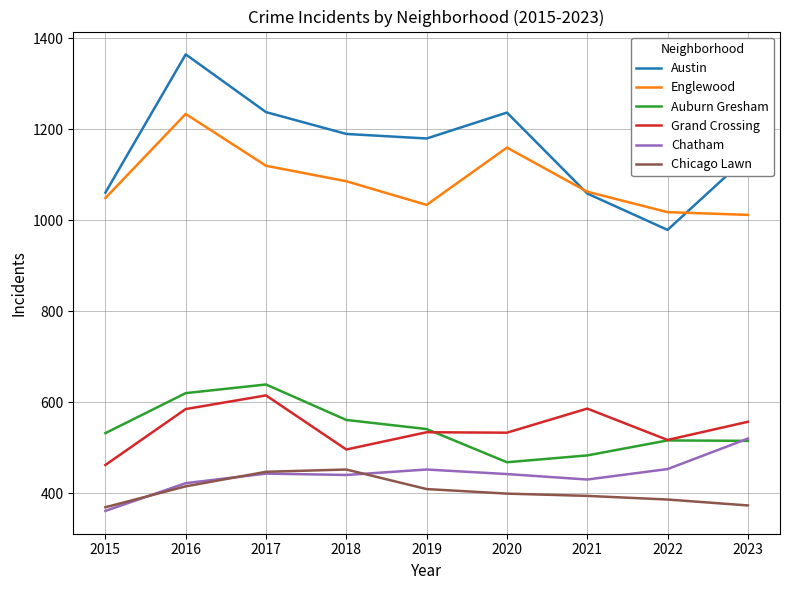

True or false: Chatham and Grand Crossing cross at least once.

False